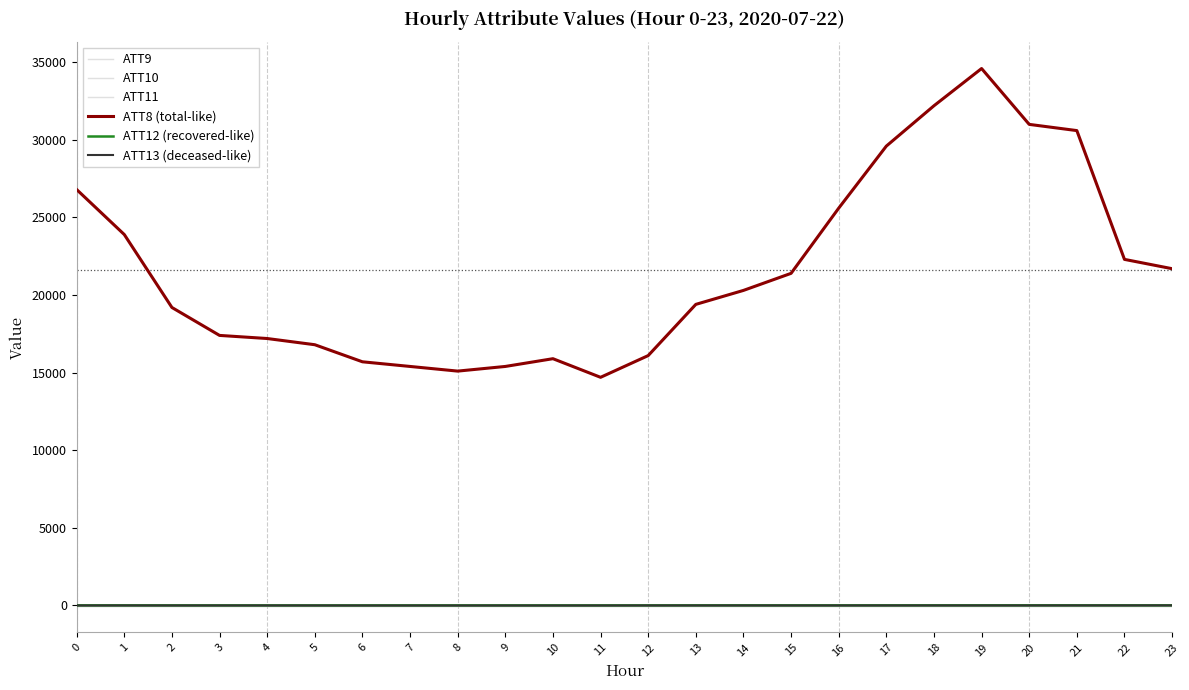

What is the value of the ATT13 (deceased-like) point at the 14th from the left?

-3.6